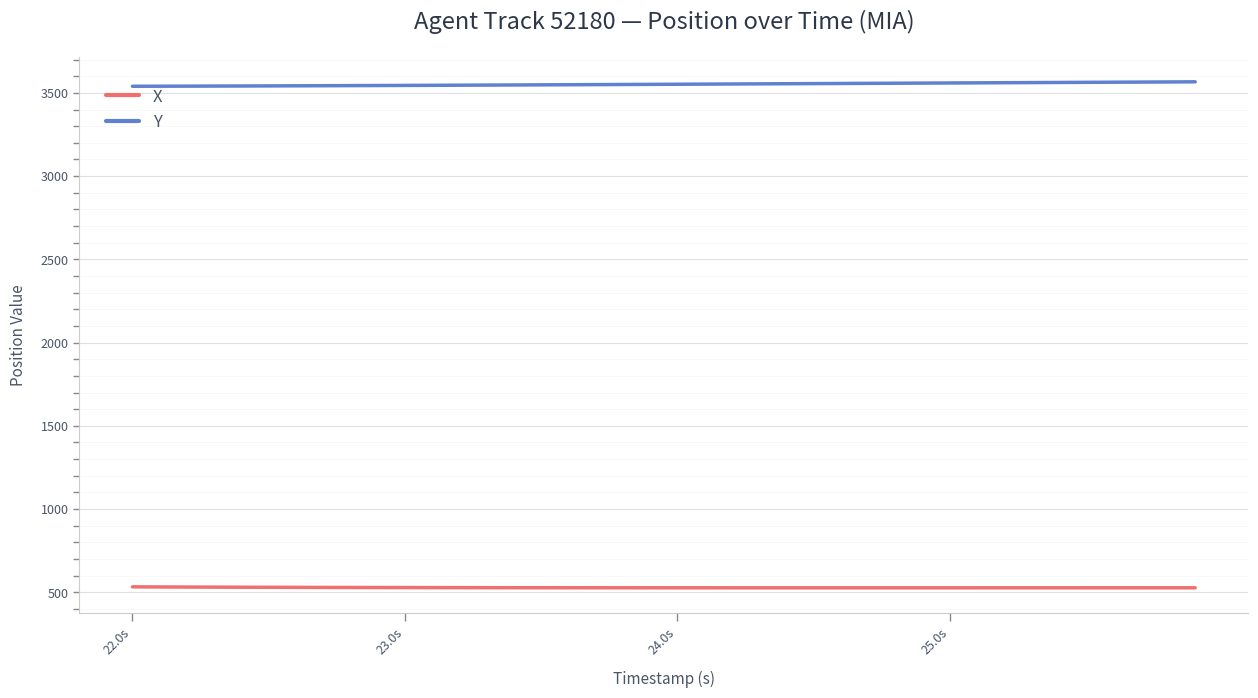

What is the maximum value shown in the chart?

3566.6